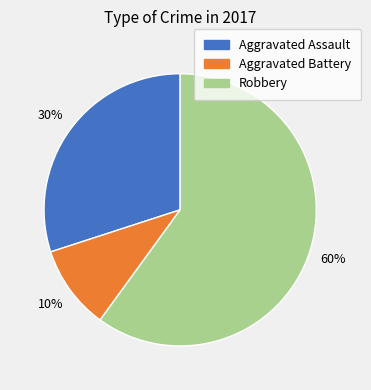

Is the sum of Aggravated Battery and Robbery greater than half?

Yes